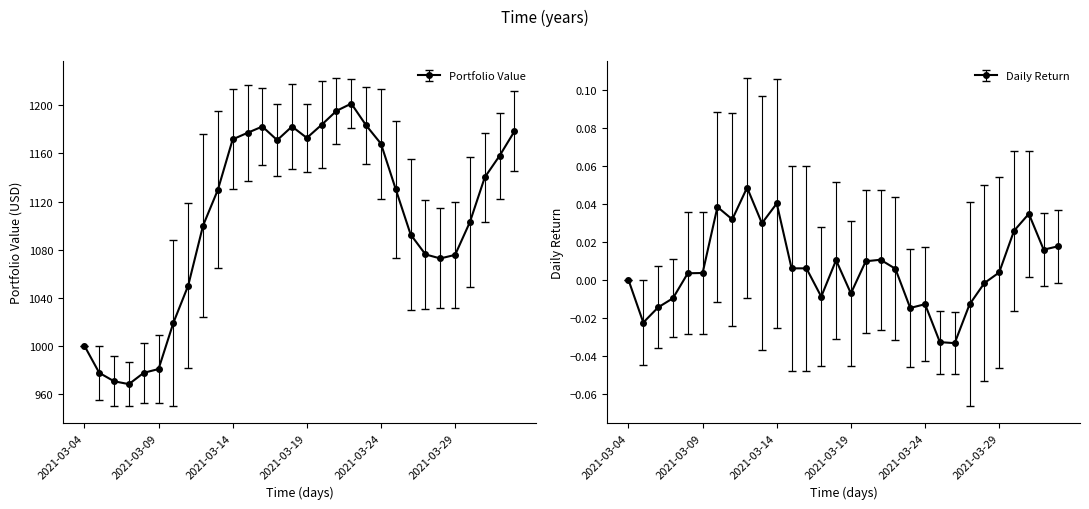

What is the sum of all Portfolio Value values?

33619.6